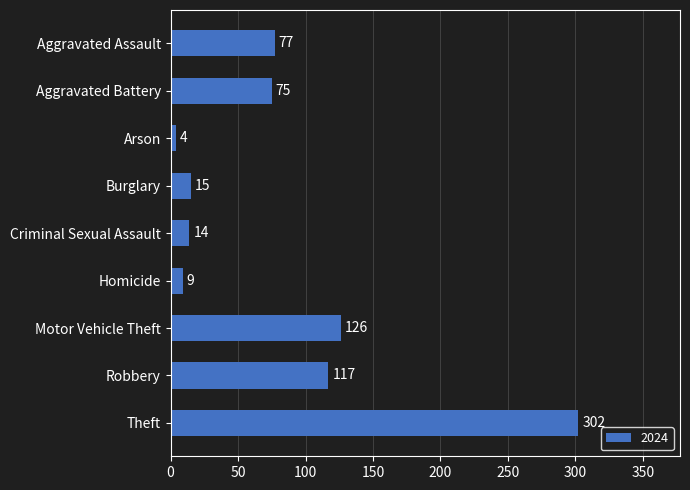

What is the greatest value displayed?

302